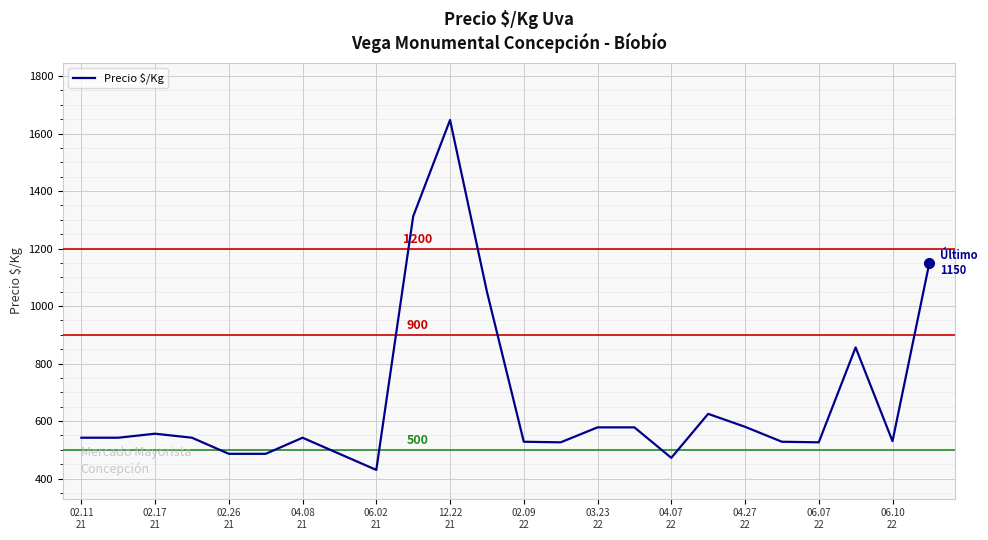

What is the difference between the maximum and minimum values?

1217